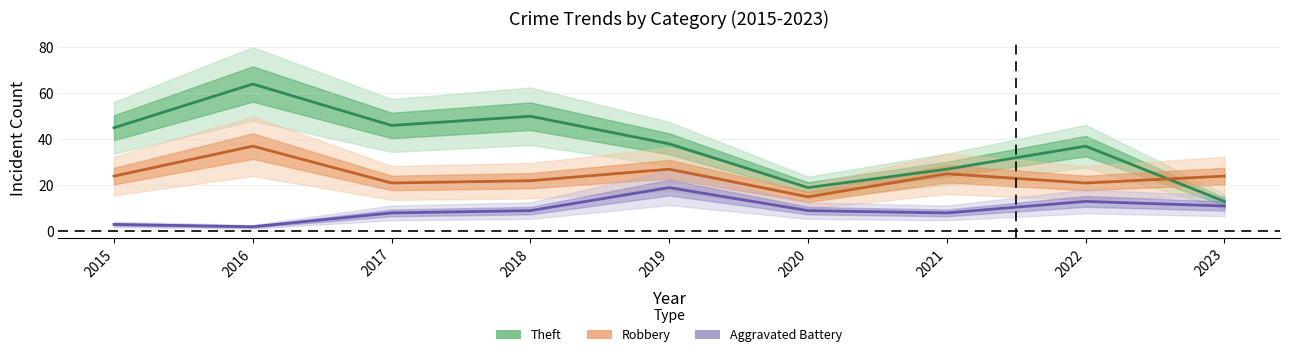

True or false: Aggravated Battery and Theft intersect in this chart.

False